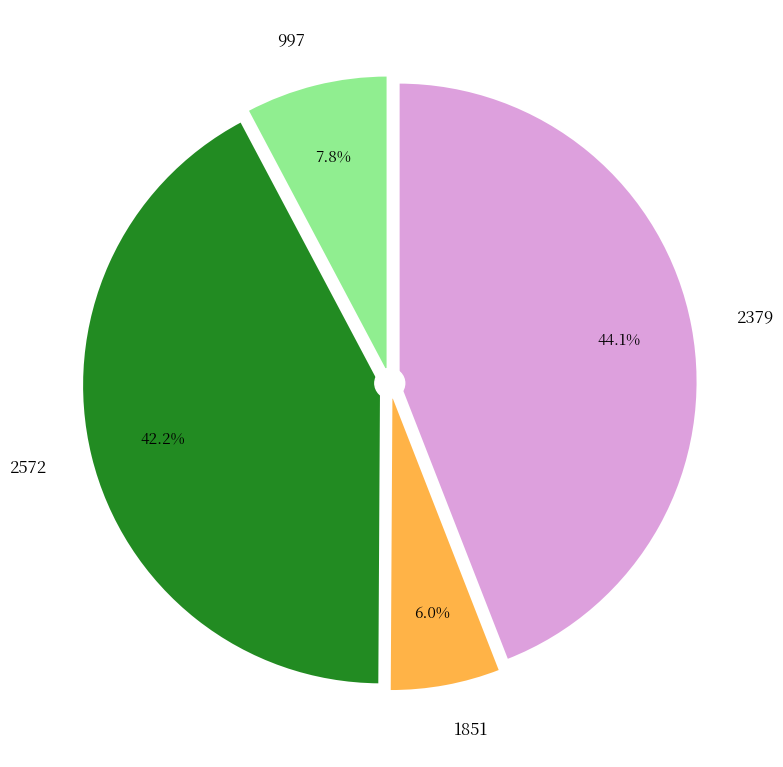

Which has a higher value, 997 or 2572?

2572